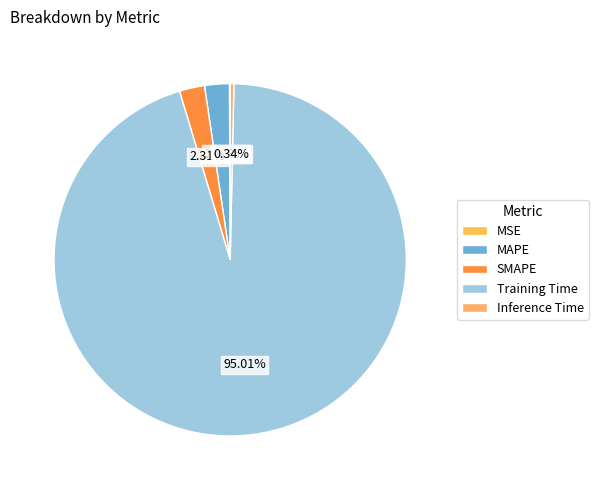

To the nearest percent, what is the average slice percentage?

20%